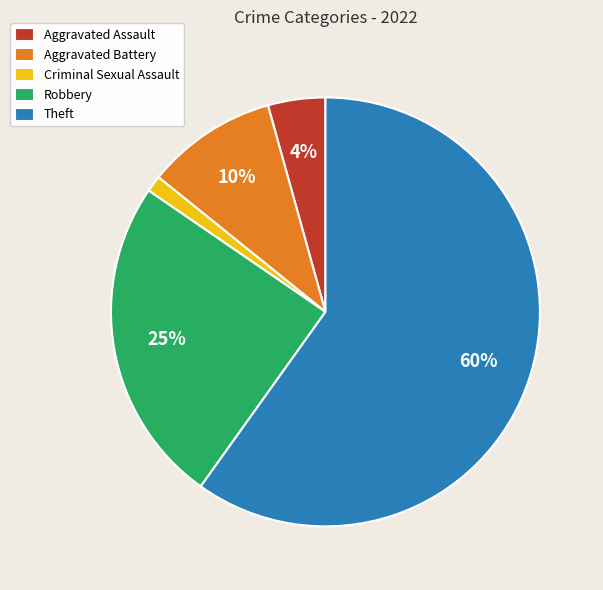

Between Robbery and Aggravated Battery, which is larger?

Robbery